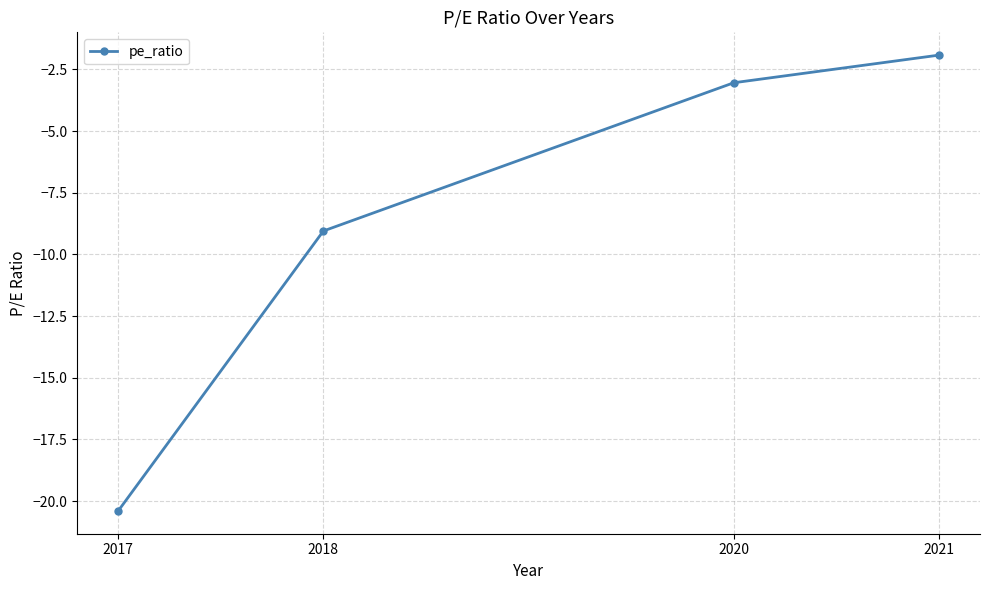

How many lines are shown in the chart?

1